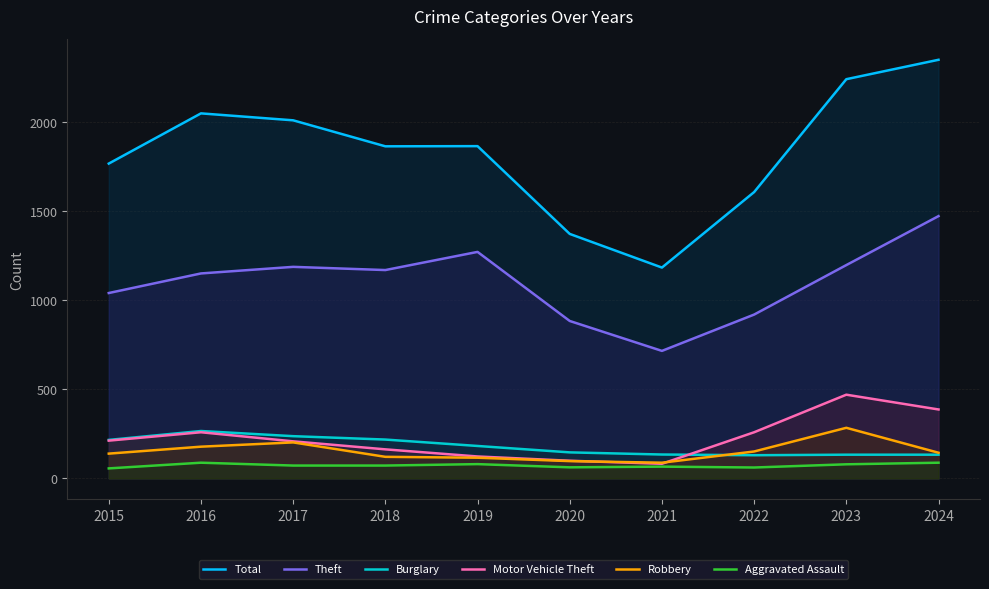

Which series has the largest range (max minus min)?

Total